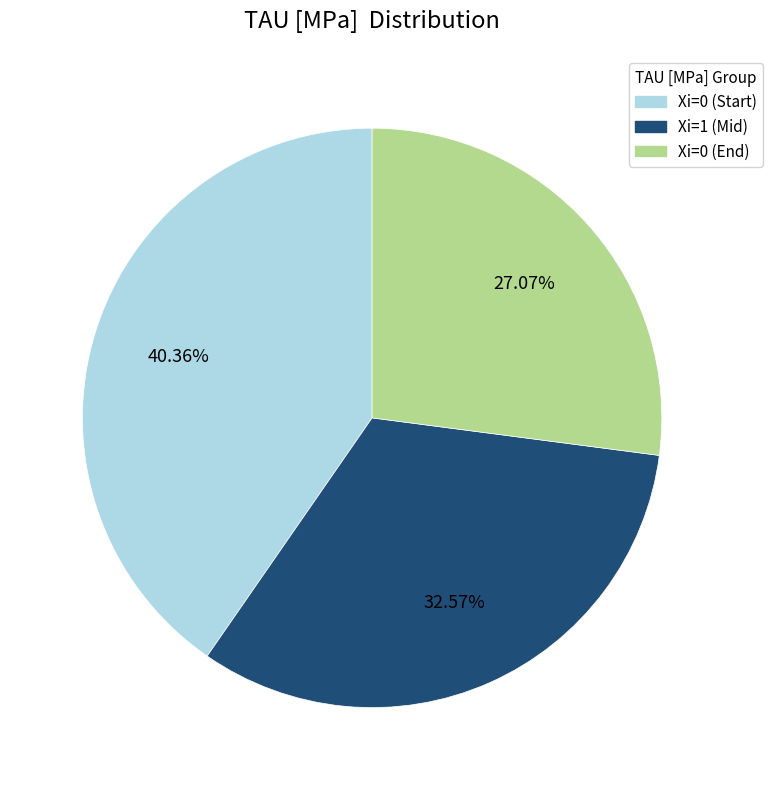

Does any single category account for the majority?

No